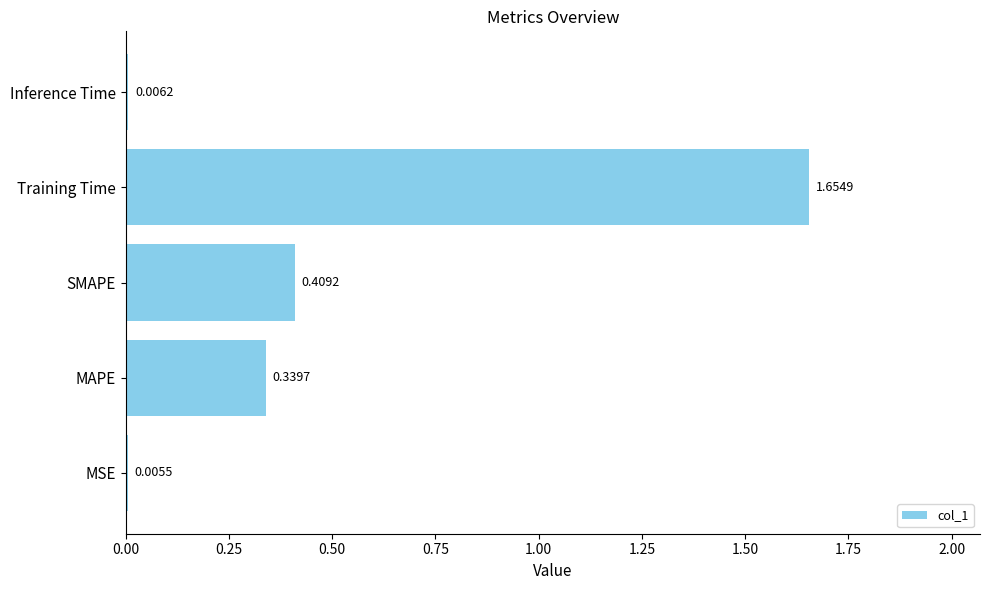

How many data points does each series have?

5